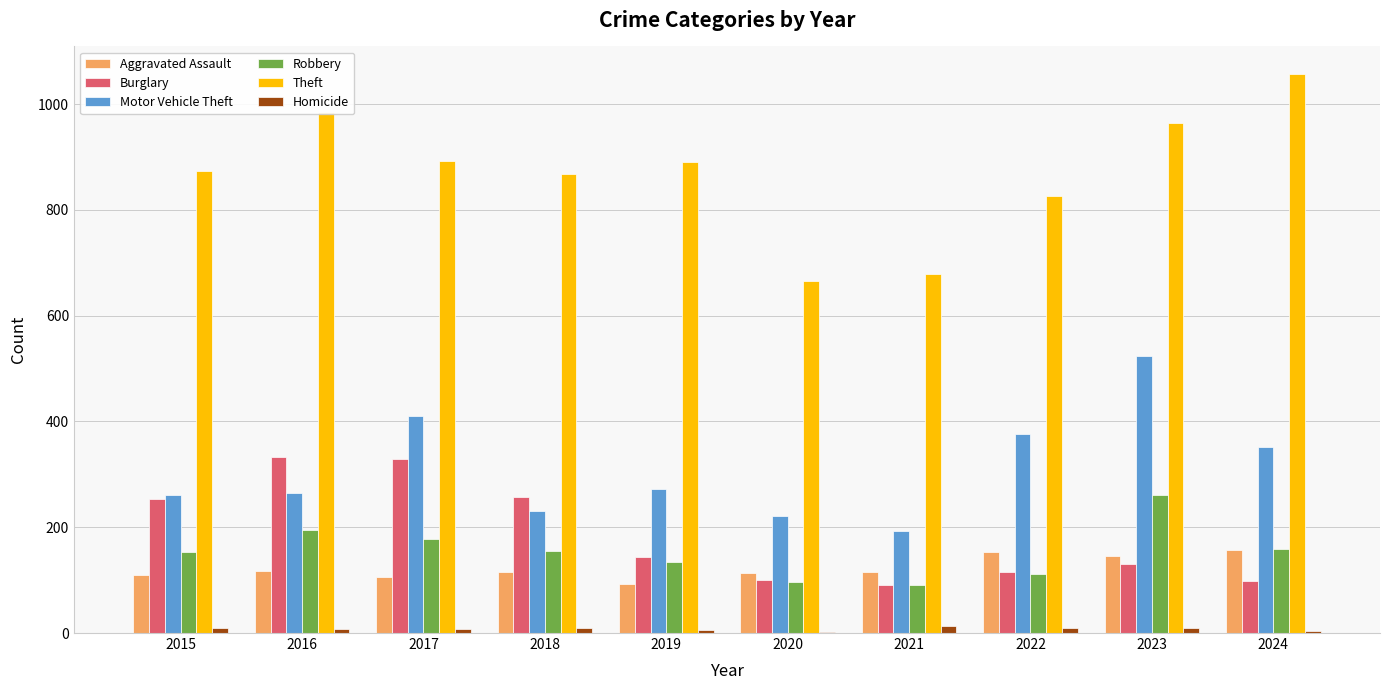

The value of Motor Vehicle Theft at 2023 is 734. True or false?

False